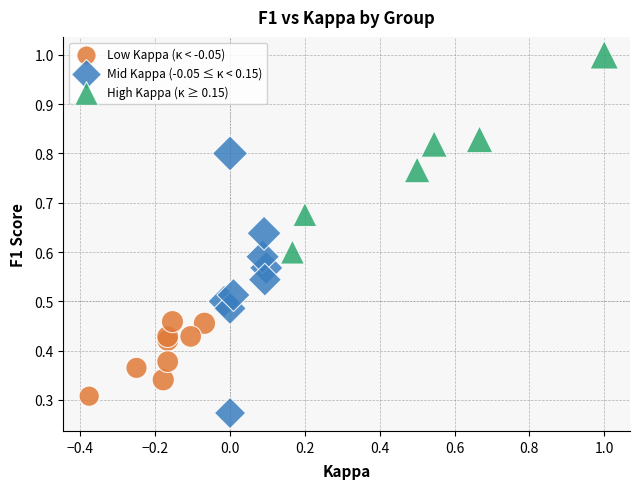

Which series has the largest Y range (max minus min)?

Mid Kappa (-0.05 ≤ κ < 0.15)